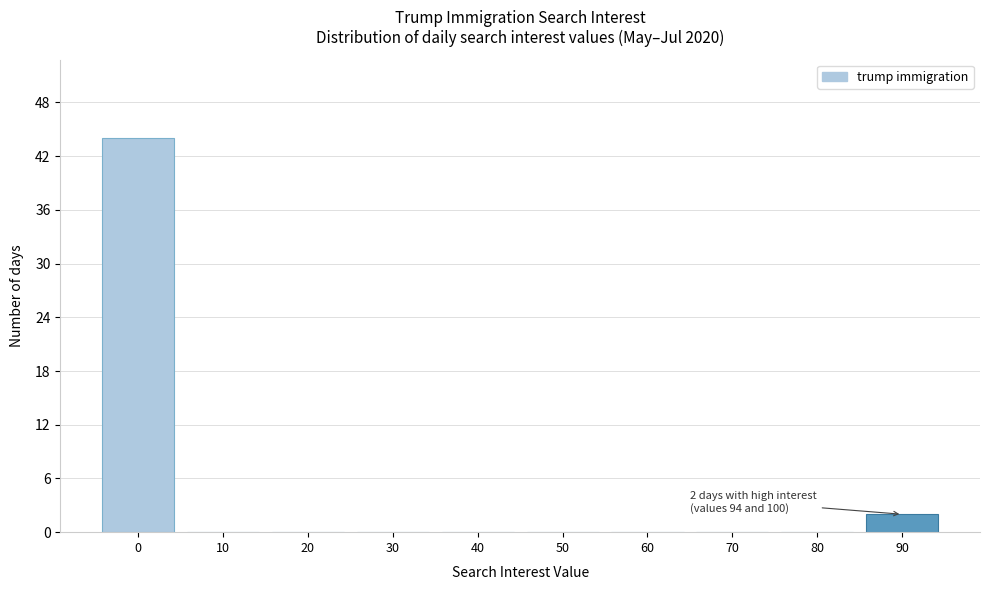

Reading right to left, what are all the values shown in this chart?

90=2	80=0	70=0	60=0	50=0	40=0	30=0	20=0	10=0	0=44